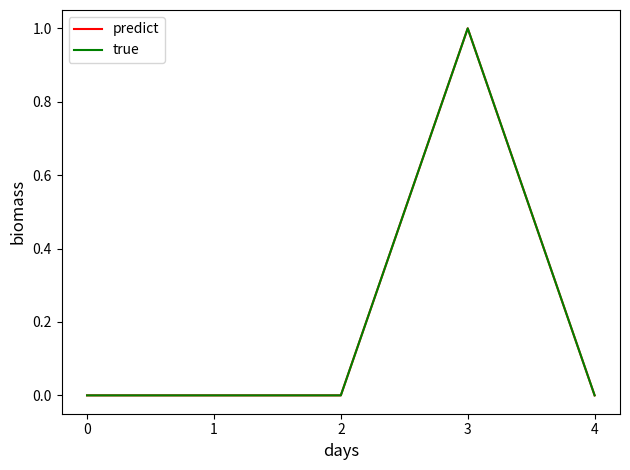

What is the sum of all predict values?

1